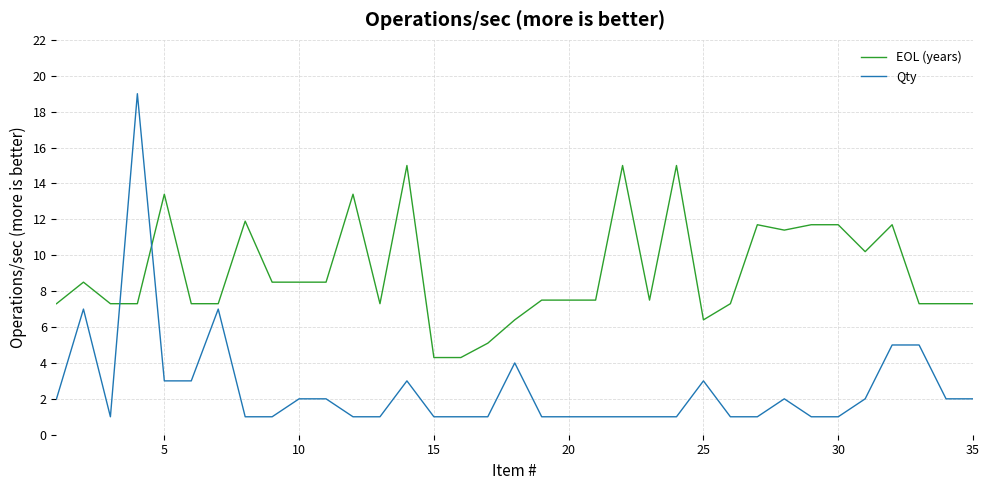

List the series in order of their peak value, lowest first.

EOL (years), Qty